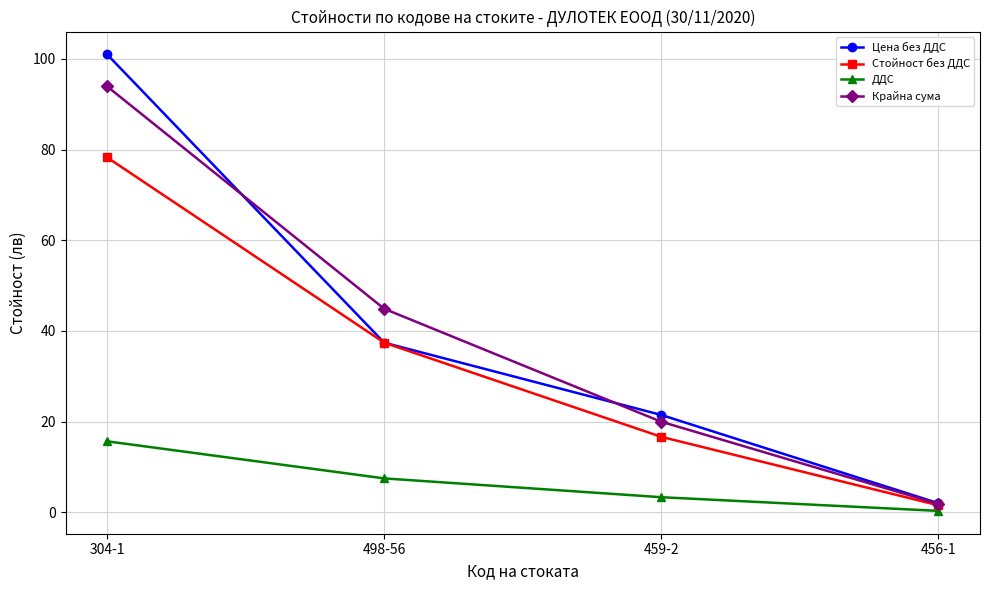

True or false: Крайна сума and Цена без ДДС intersect in this chart.

True